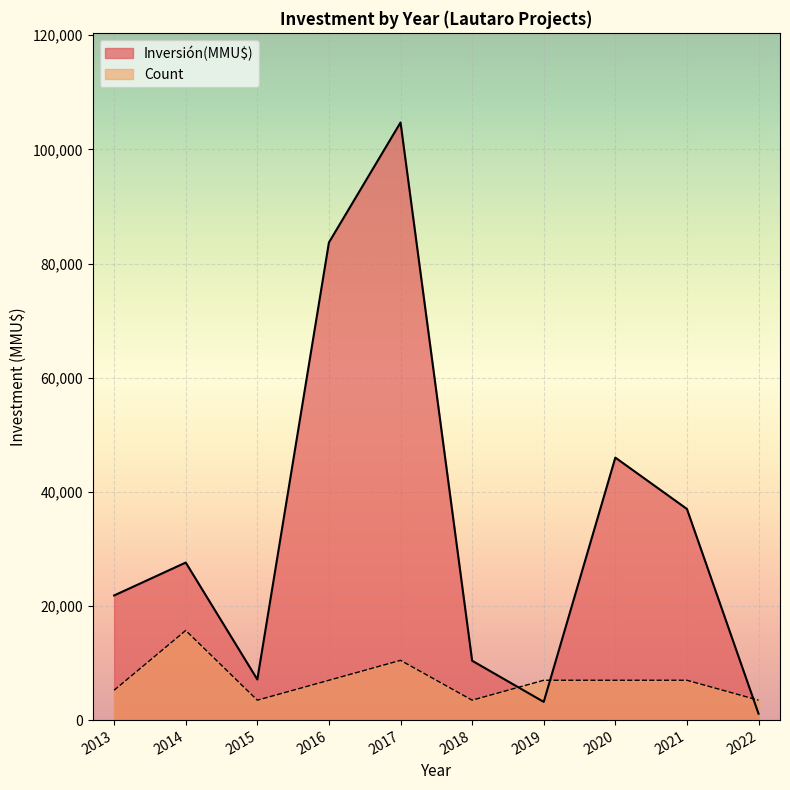

What is the lowest value of the Count series?

3490.7